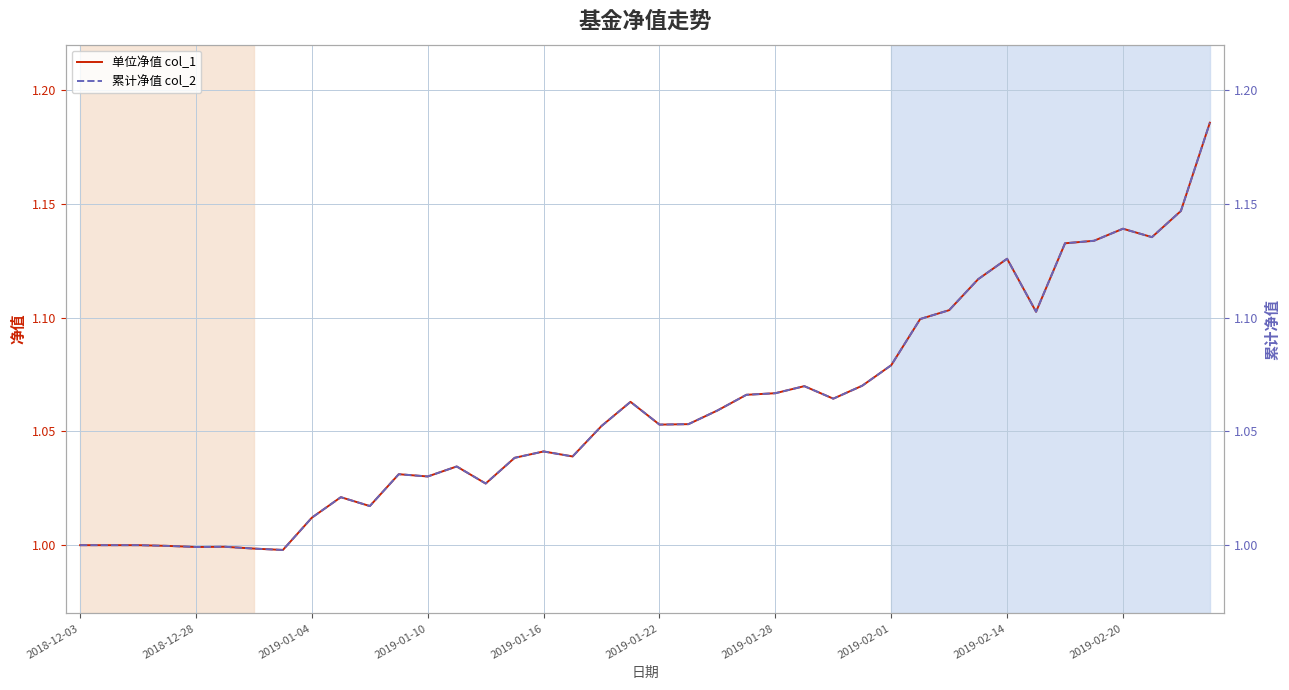

How many interior local peaks does the 单位净值 col_1 series have?

9